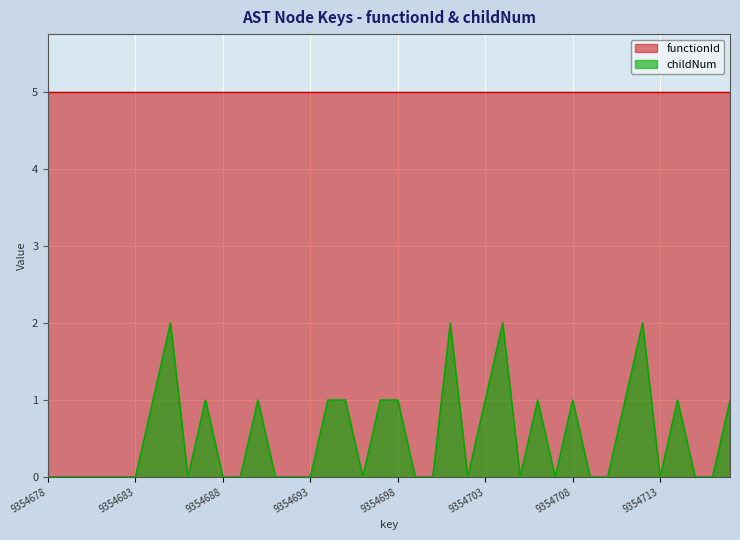

Reading right to left, transcribe all the data shown in this chart.

1	0	0	1	0	2	1	0	0	1	0	1	0	2	1	0	2	0	0	1	1	0	1	1	0	0	0	1	0	0	1	0	2	1	0	0	0	0	0	0